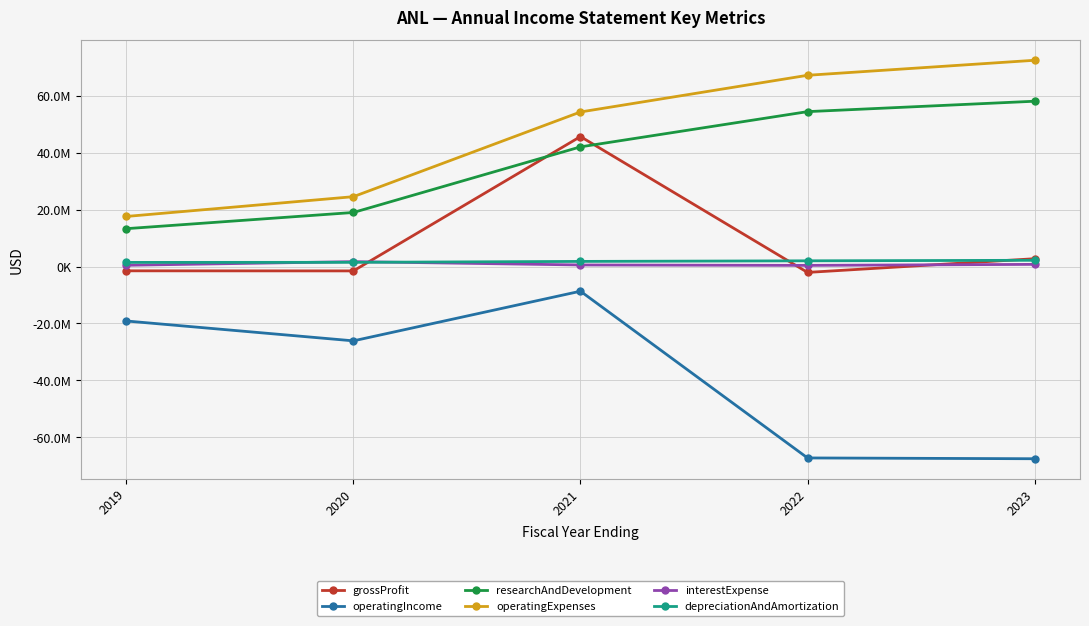

True or false: researchAndDevelopment and grossProfit cross at least once.

True